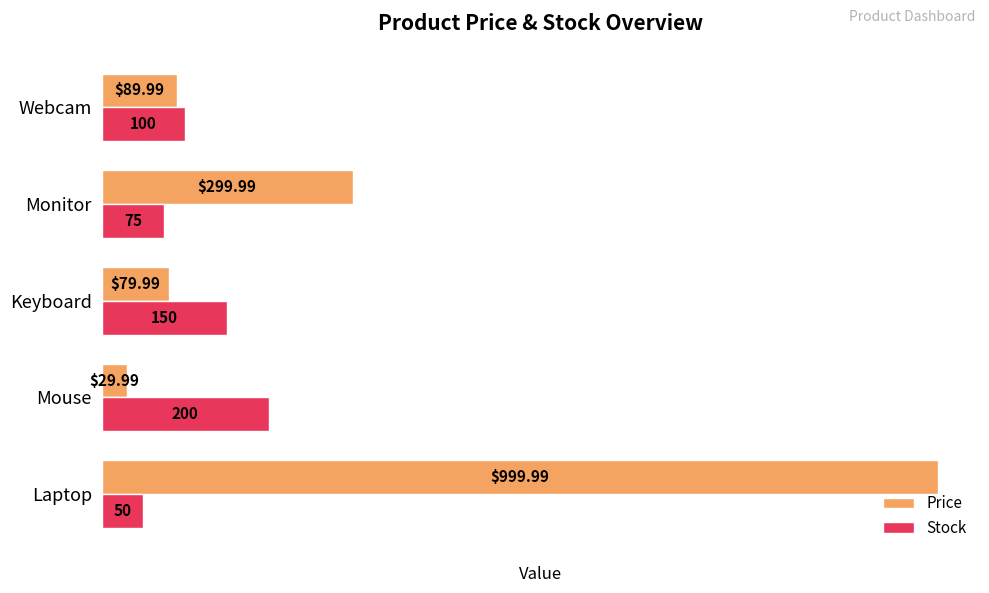

Which category has the lowest value across all series?

Mouse